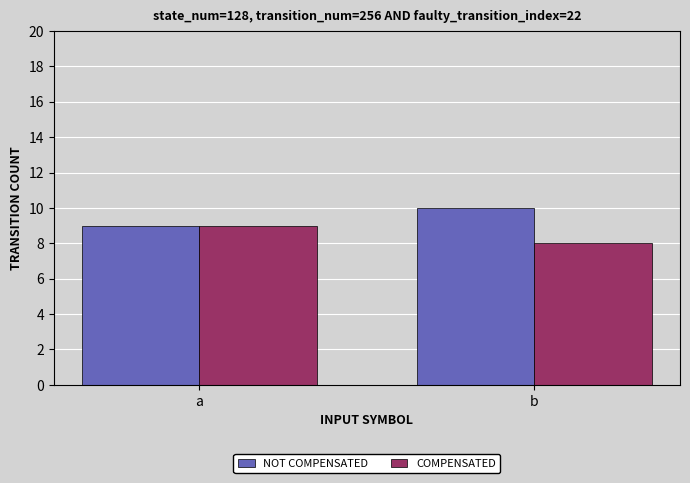

What is the sum of the COMPENSATED values at a and b?

17